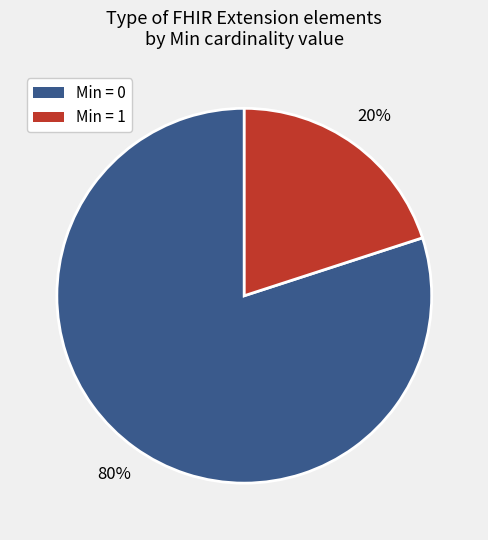

Is there a majority slice in this chart?

Yes